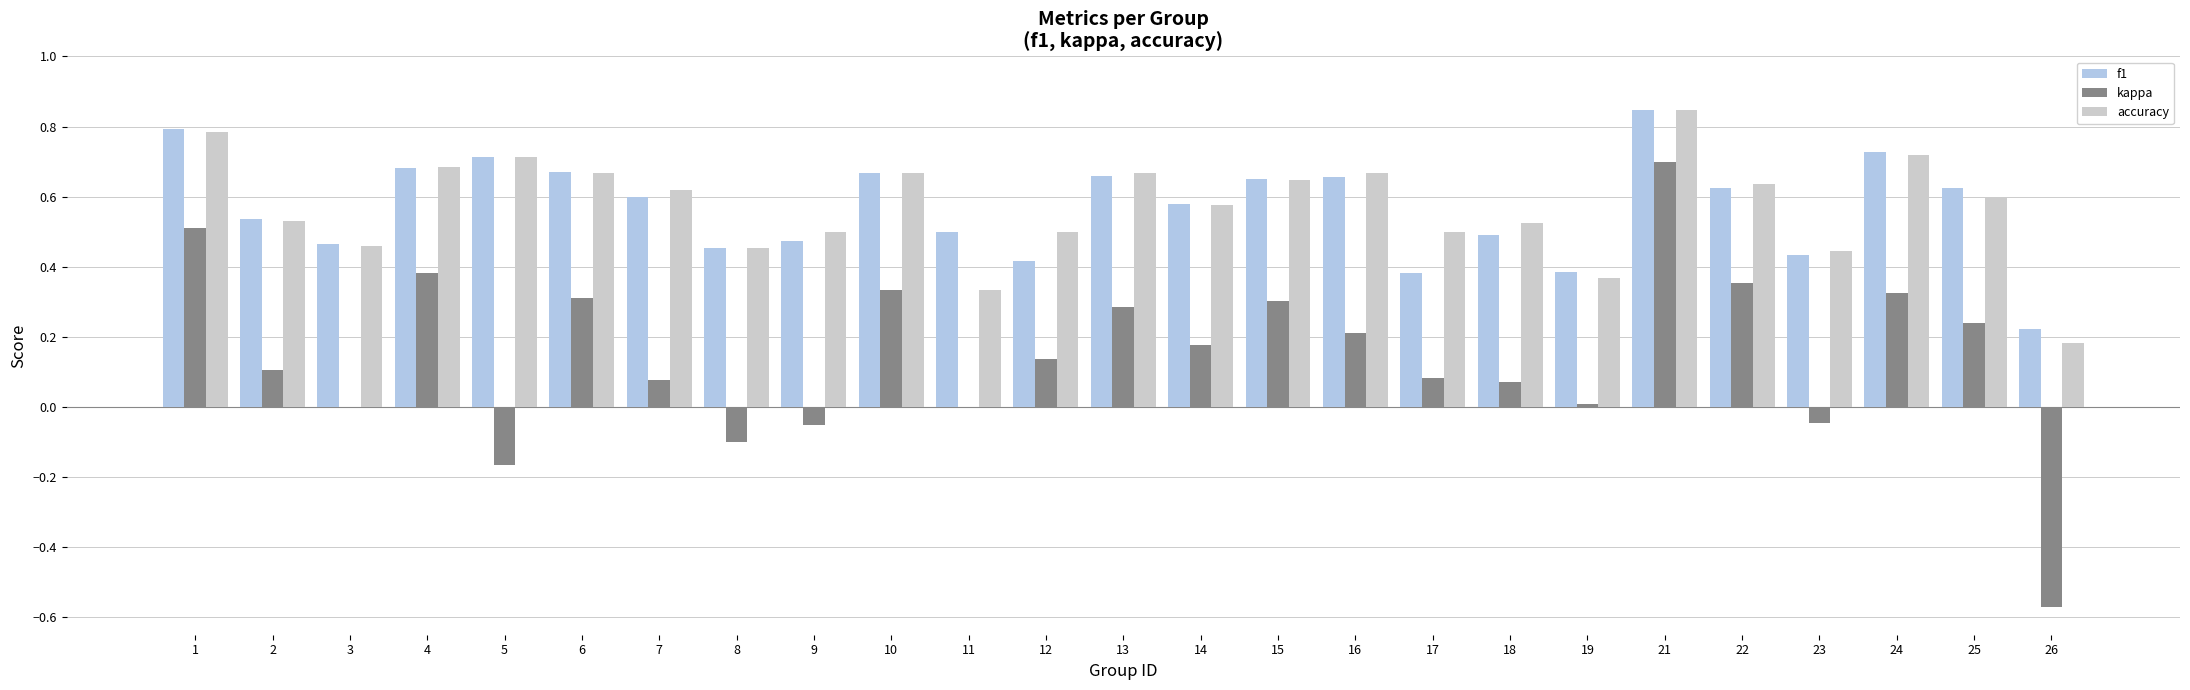

Count the number of categories in the chart.

25